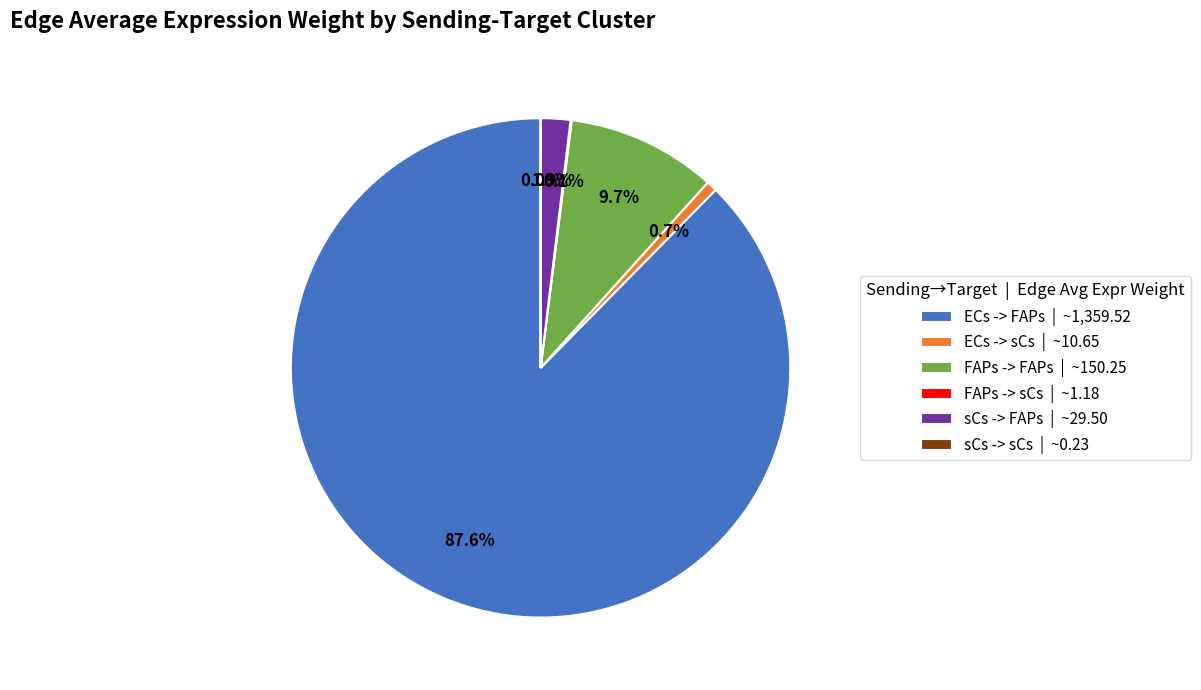

To the nearest percent, what is the average slice percentage?

17%